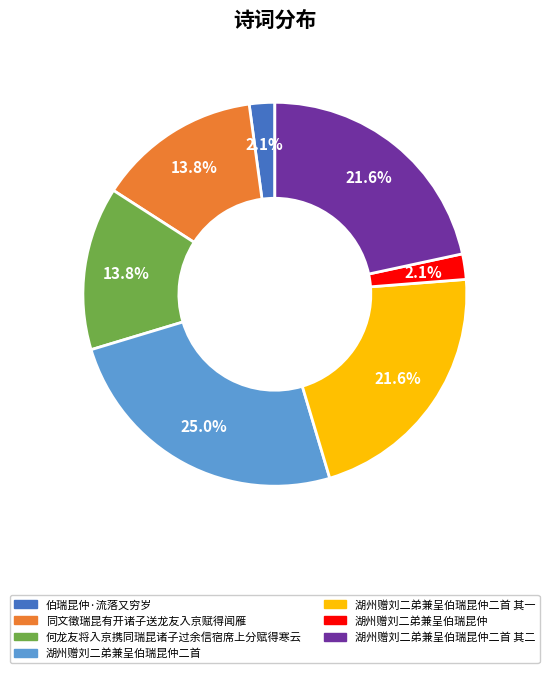

Does any single category account for the majority?

No